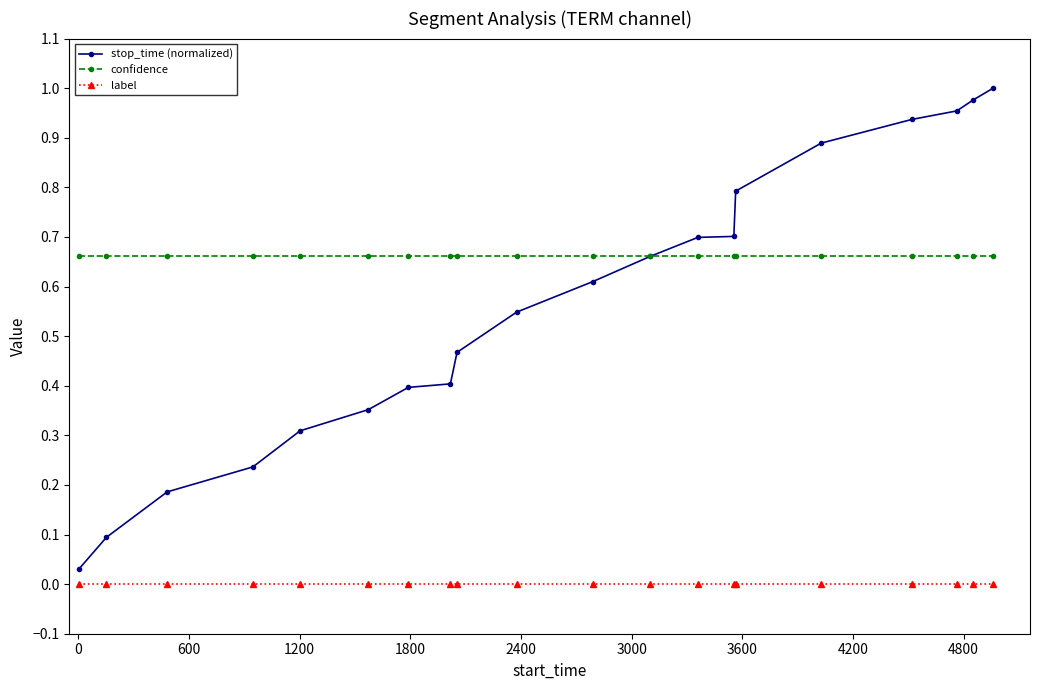

Does the chart have visible grid lines?

No